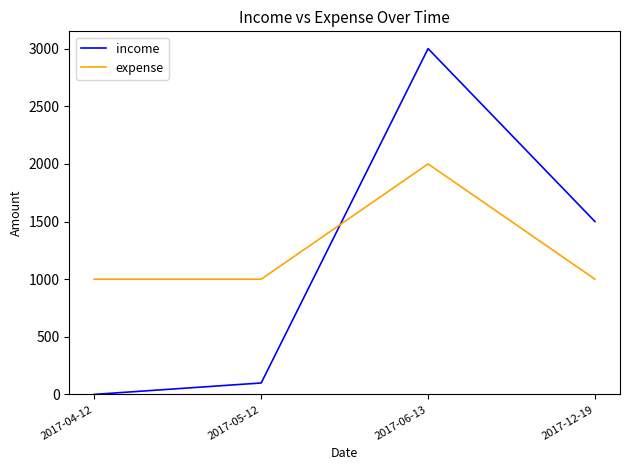

Between which two adjacent categories do expense and income first intersect?

2017-05-12 and 2017-06-13